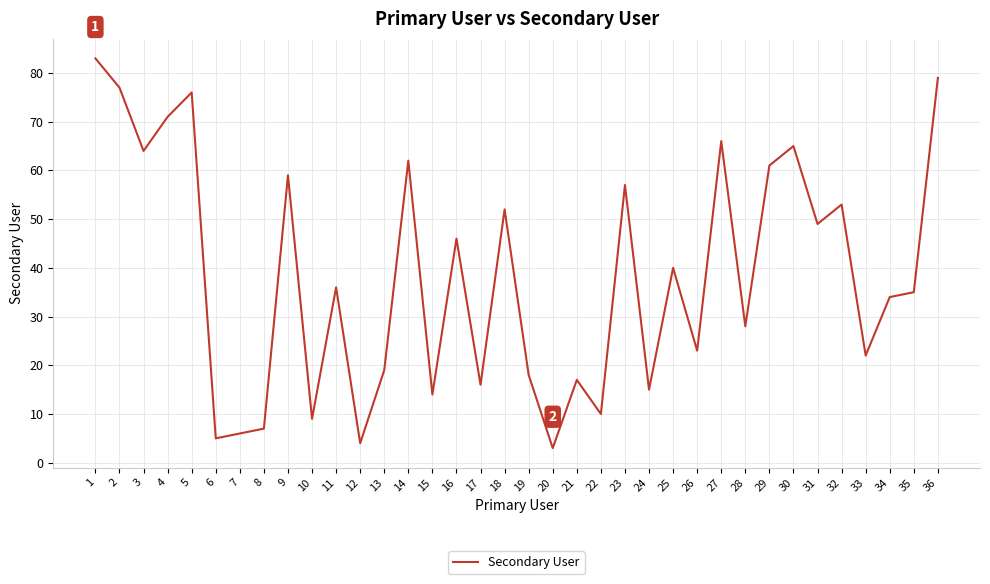

Is this an area chart (filled region under the line)?

No